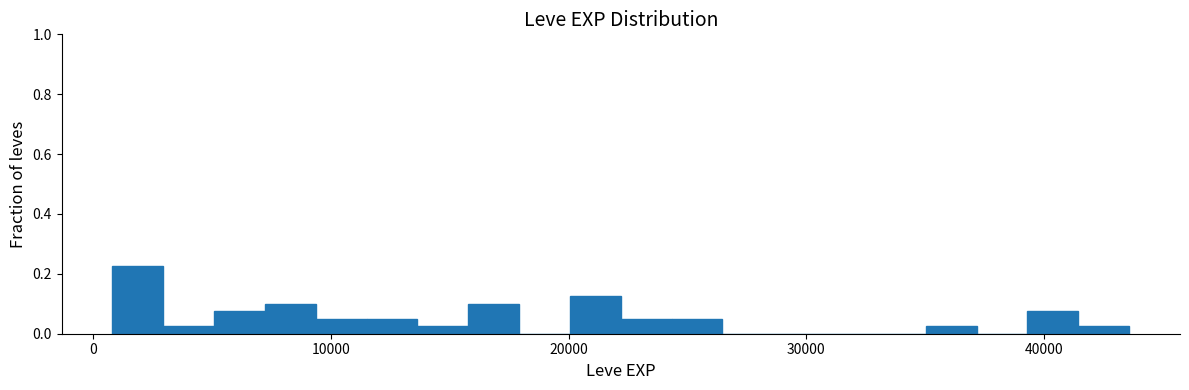

Around what value on the x-axis is the tallest bar? Give the approximate position of its centre, as read against the axis.

2000